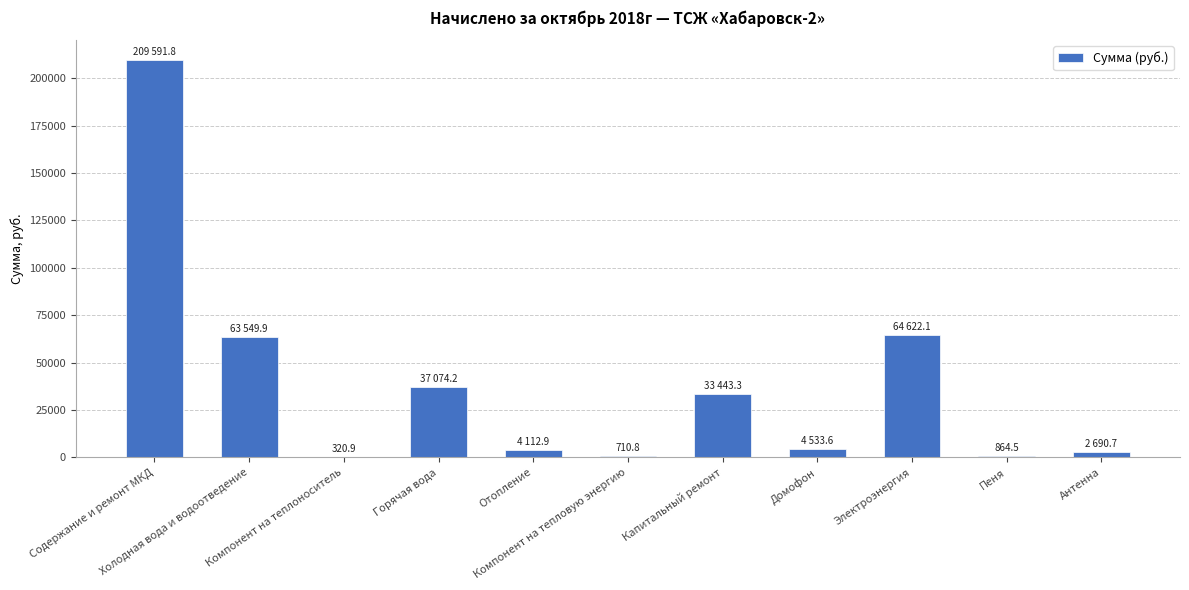

What is the sum of all values?

421514.6